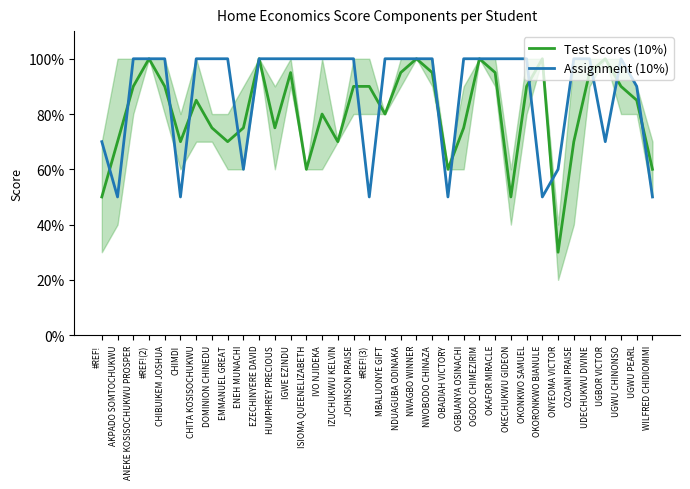

What is the value of the Test Scores (10%) point at the 30th from the left?

30